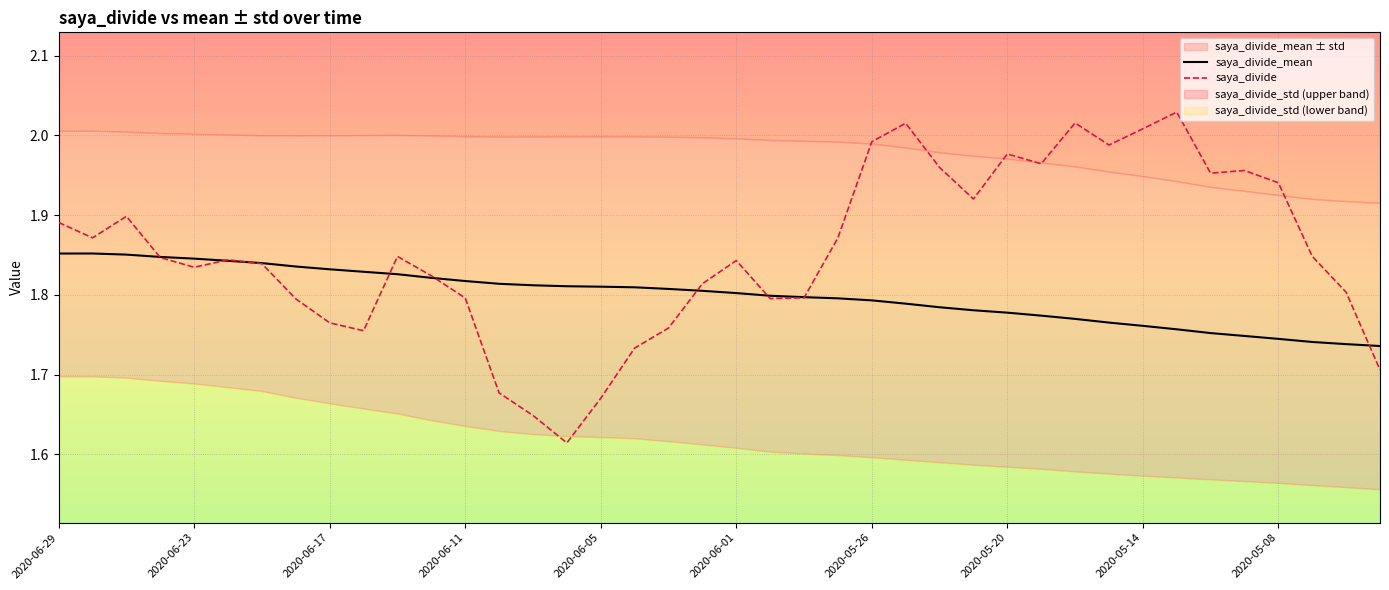

What is the value of the saya_divide point at the 24th from the left?

1.9